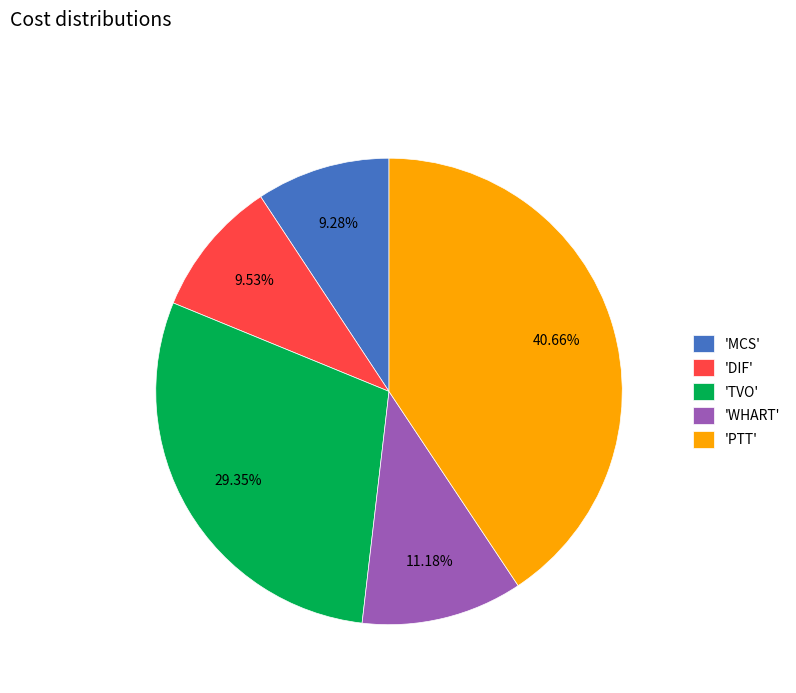

Combined, do 'MCS' and 'TVO' account for over 50%?

No